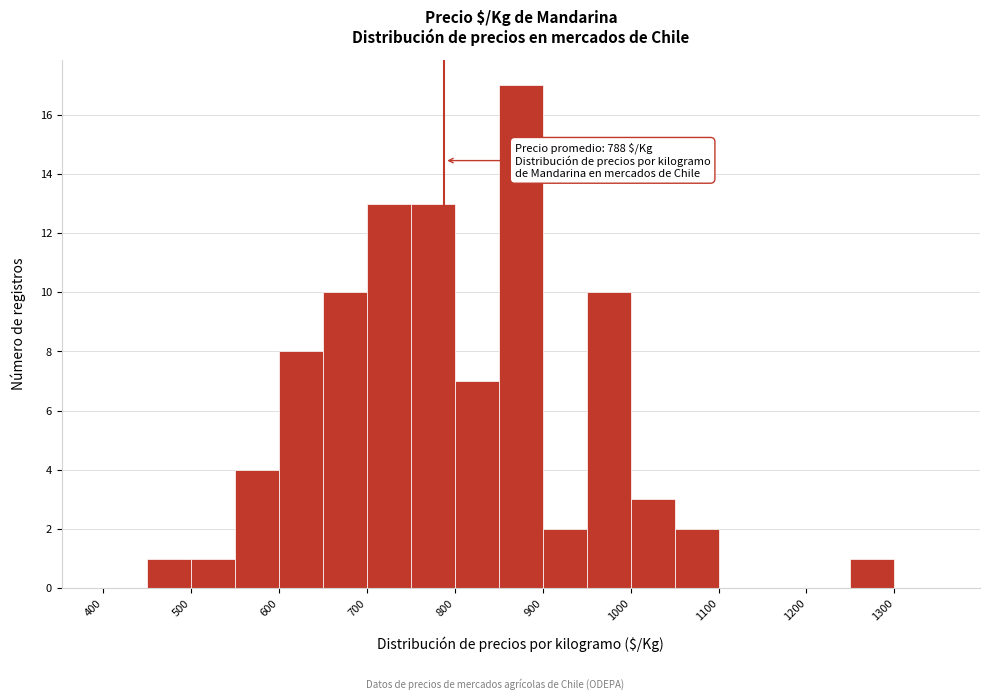

Over which range of the x-axis is the bar tallest?

850 to 900